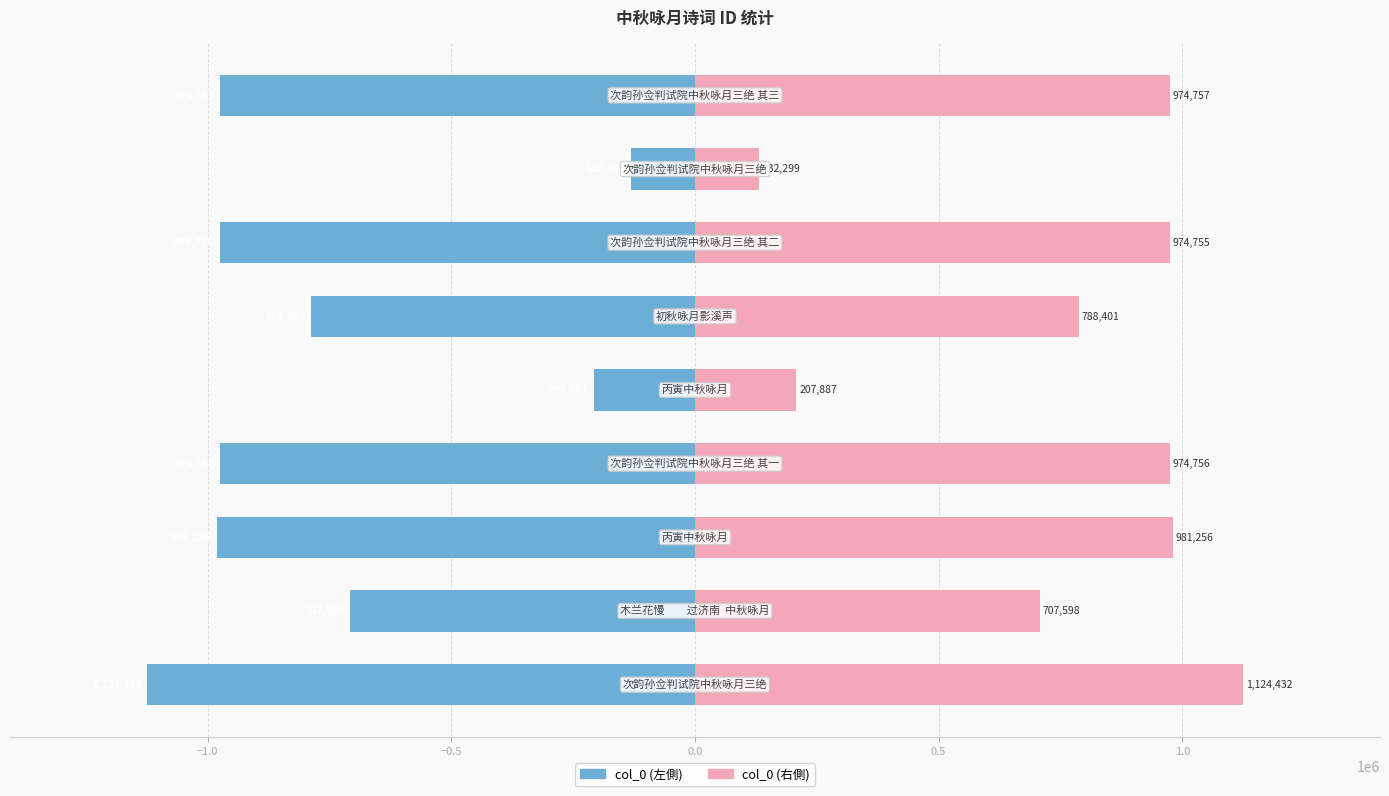

Which series has the largest range (max minus min)?

col_0 (左)